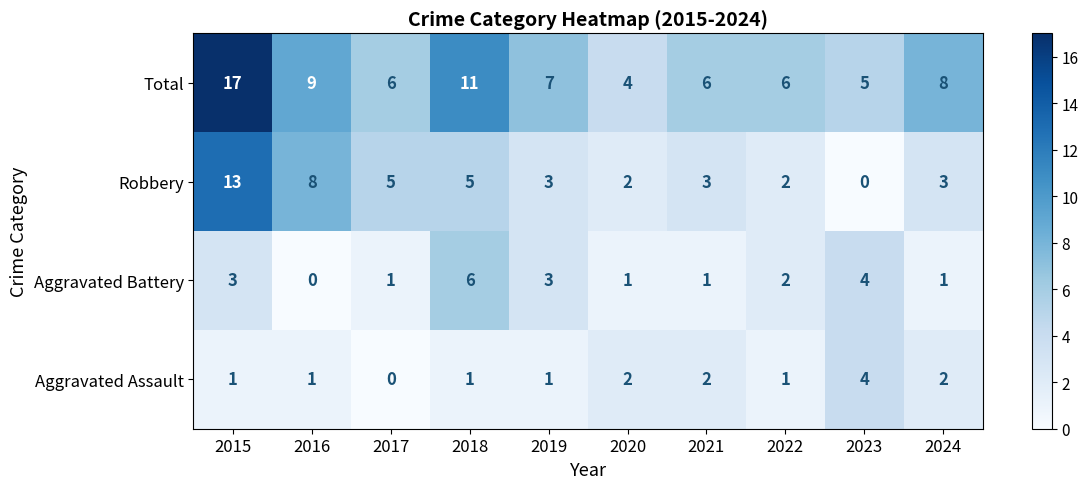

The value of Aggravated Battery at 2019 is 1. True or false?

False